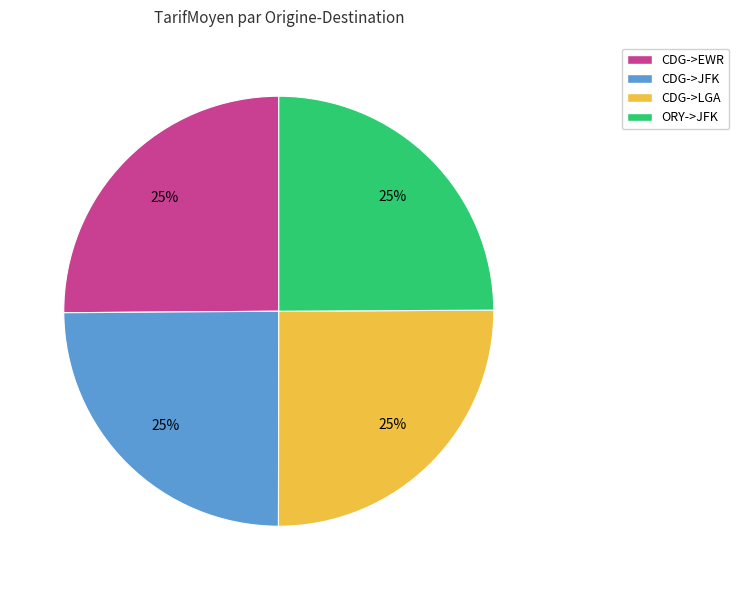

The CDG->JFK slice represents 15% of the pie. True or false?

False